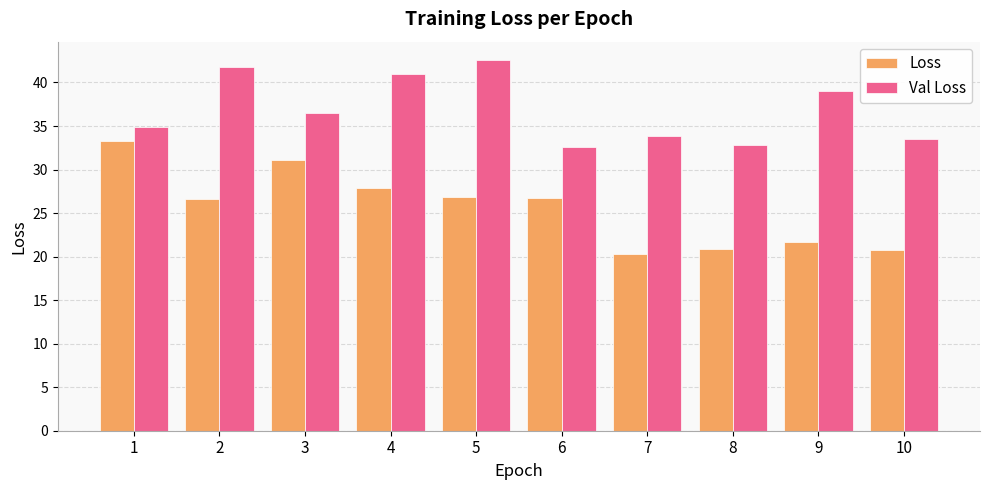

At how many categories does at least one series exceed 42?

1